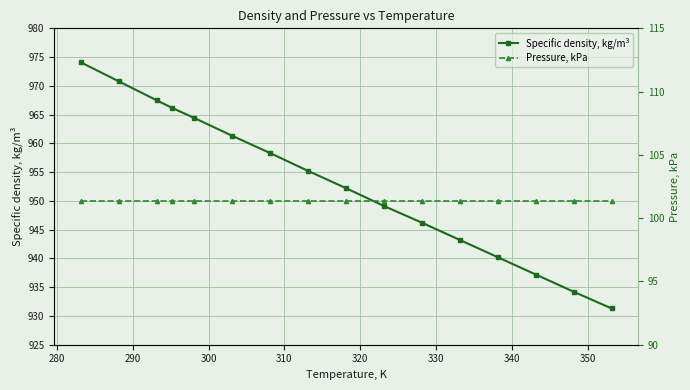

What are all the series names shown in the legend?

Specific density, kg/m³, Pressure, kPa